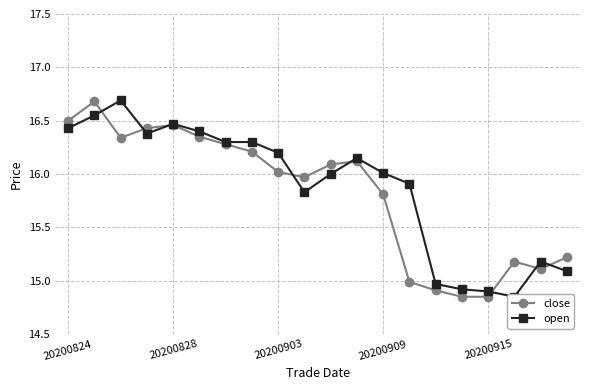

Reading left to right, extract all data points from this chart.

close: 16.5	16.7	16.3	16.4	16.5	16.4	16.3	16.2	16.0	16.0	16.1	16.1	15.8	15.0	14.9	14.8	14.8	15.2	15.1	15.2
open: 16.4	16.6	16.7	16.4	16.5	16.4	16.3	16.3	16.2	15.8	16.0	16.1	16.0	15.9	15.0	14.9	14.9	14.8	15.2	15.1